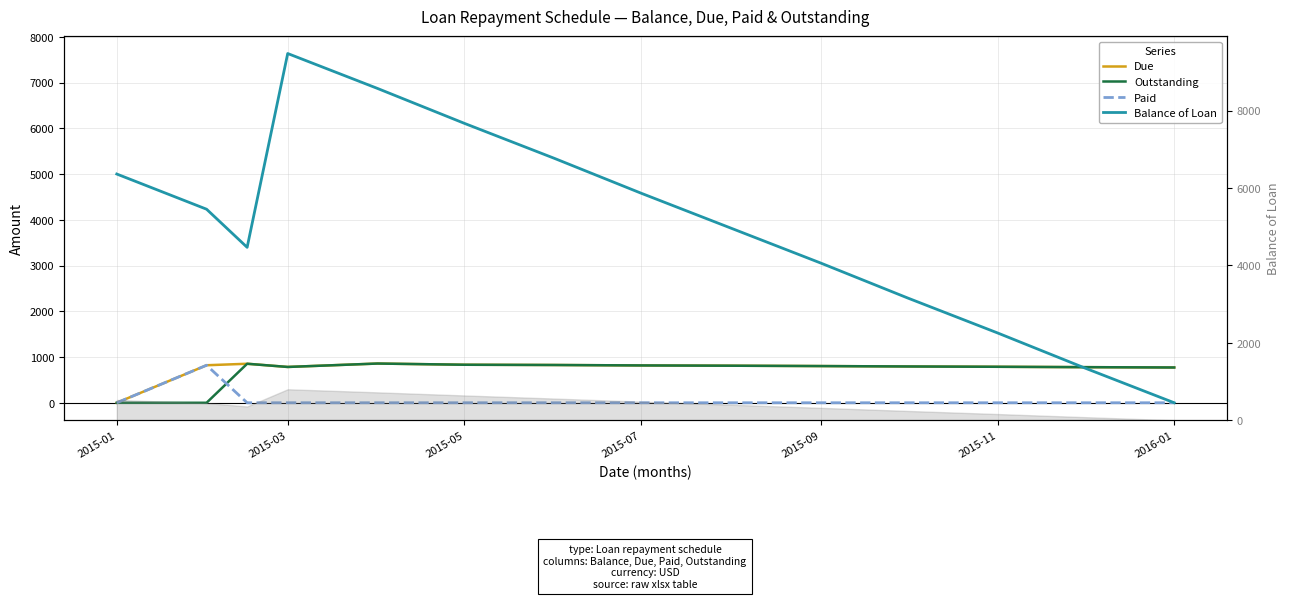

Which has a higher value, 2015-05 or 2015-01?

2015-05